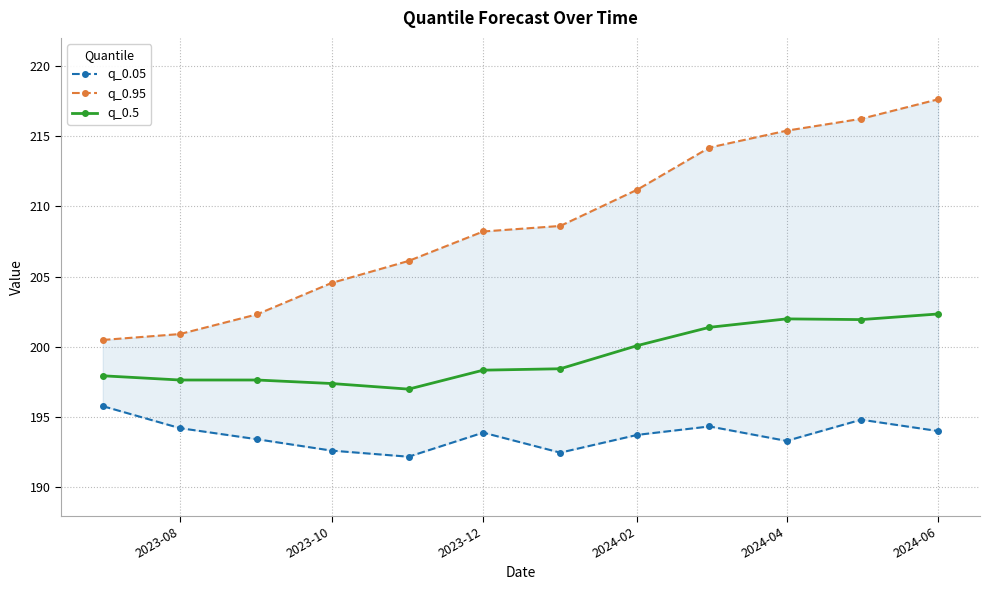

List the series in order of their peak value, lowest first.

q_0.05, q_0.5, q_0.95